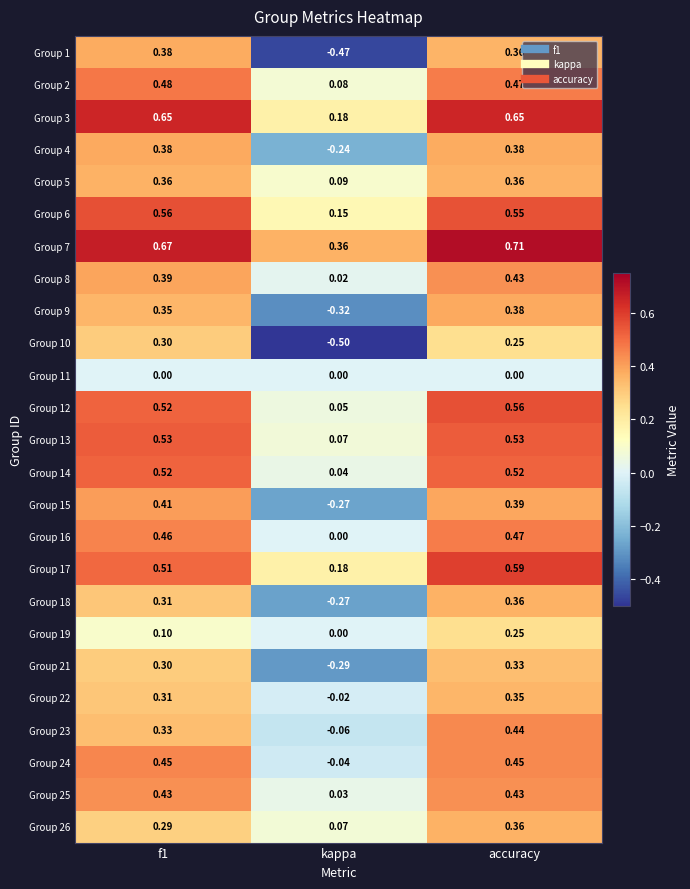

What is the total value across all series at kappa?

-1.2